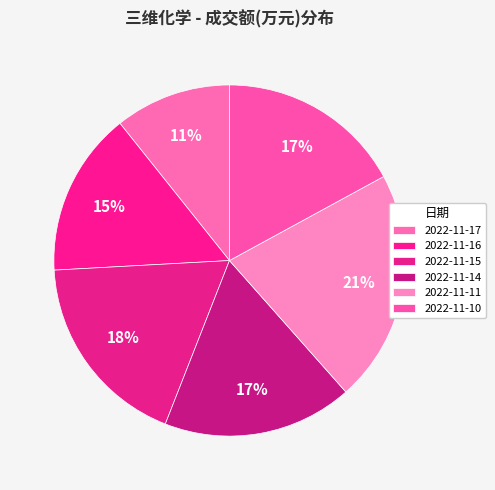

Count the number of slices in the pie.

6